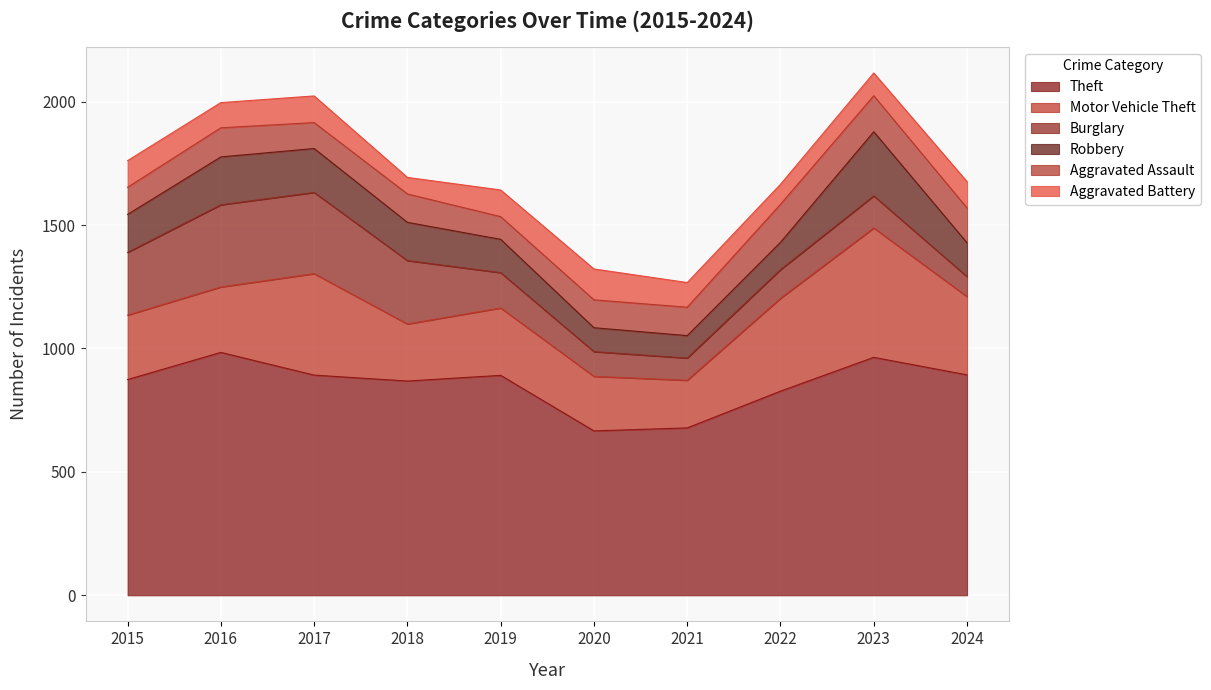

At which label does Aggravated Assault reach its minimum?

2019